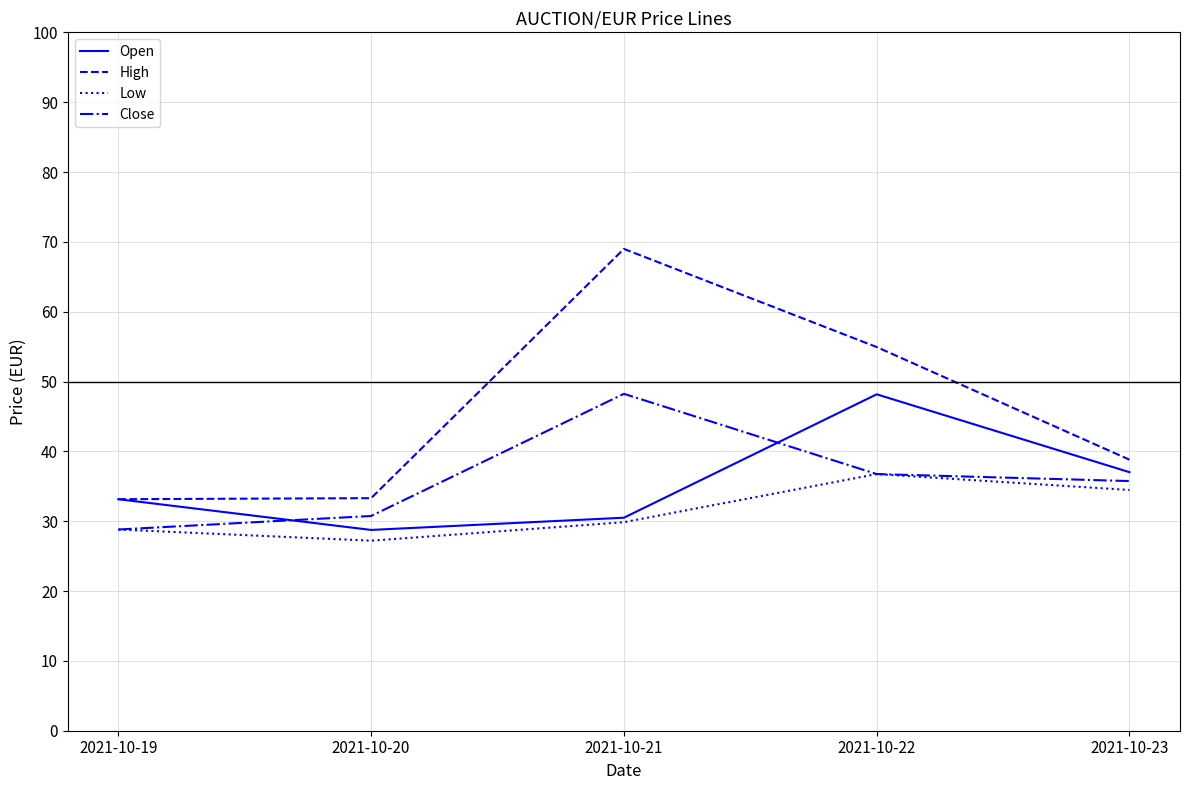

Which category has the highest value in the Close series?

2021-10-21